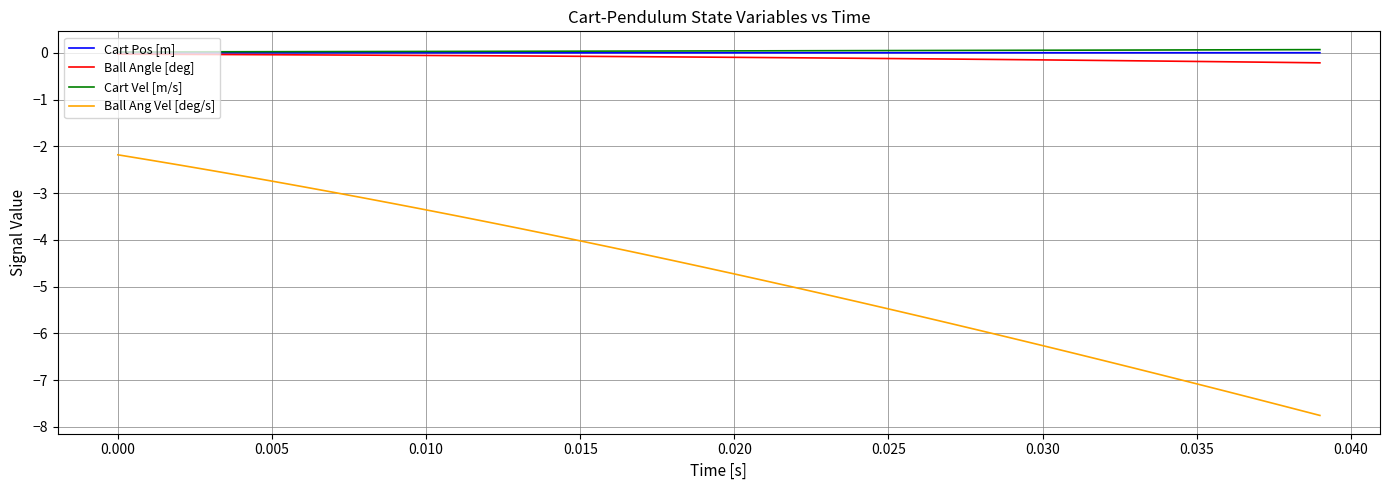

Which series has the widest spread of values?

Ball Ang Vel [deg/s]